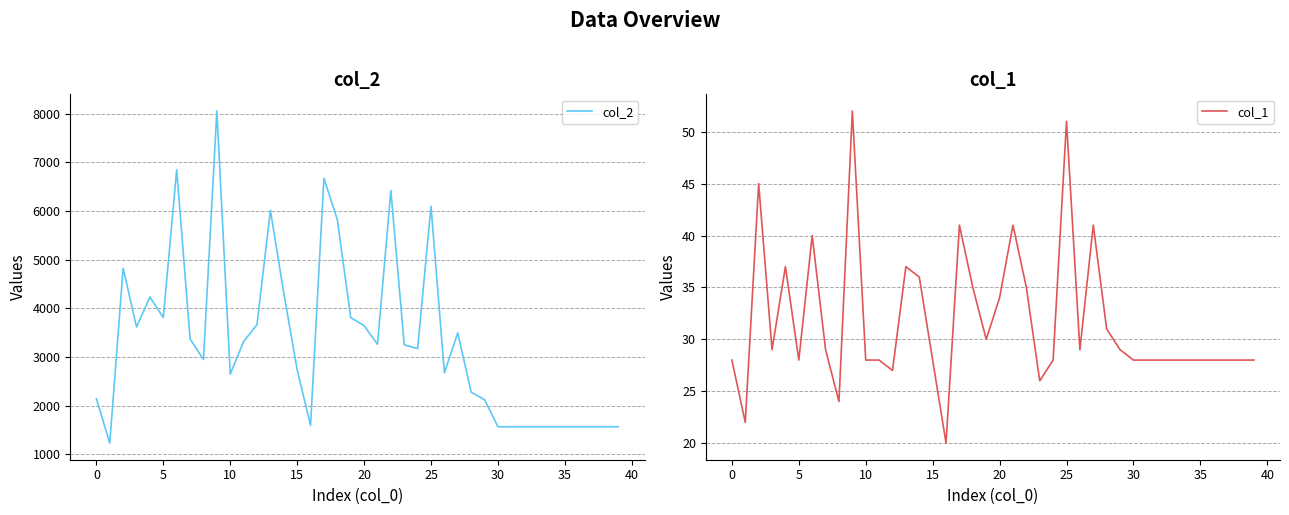

What is the difference between the col_2 values at 23 and 26?

575